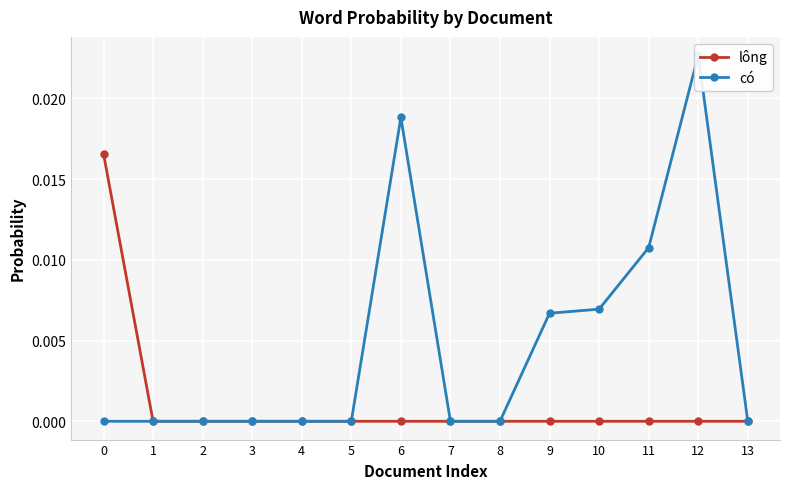

Which series has the largest total across all categories?

có